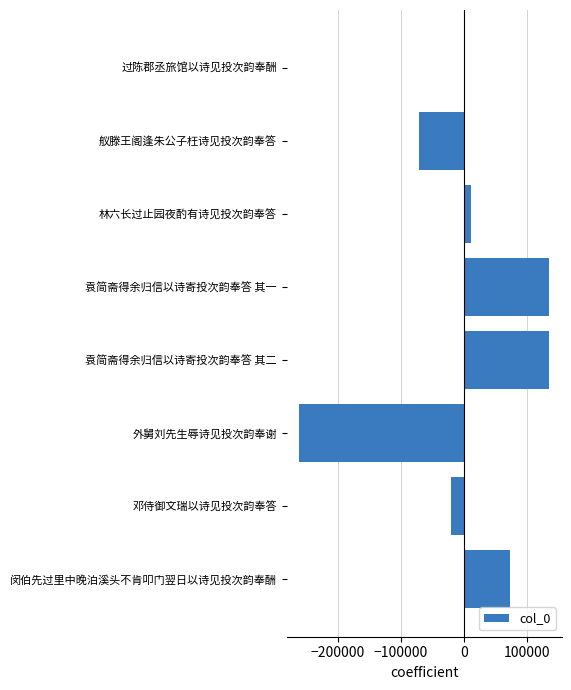

Read the value at 外舅刘先生辱诗见投次韵奉谢.

-260937.6